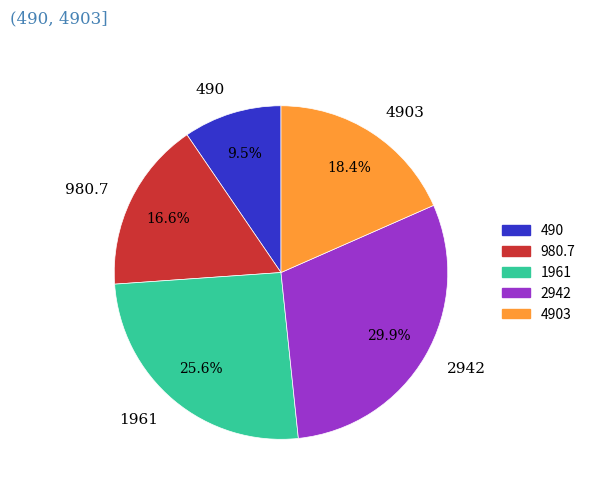

How many slices are in this pie chart?

5